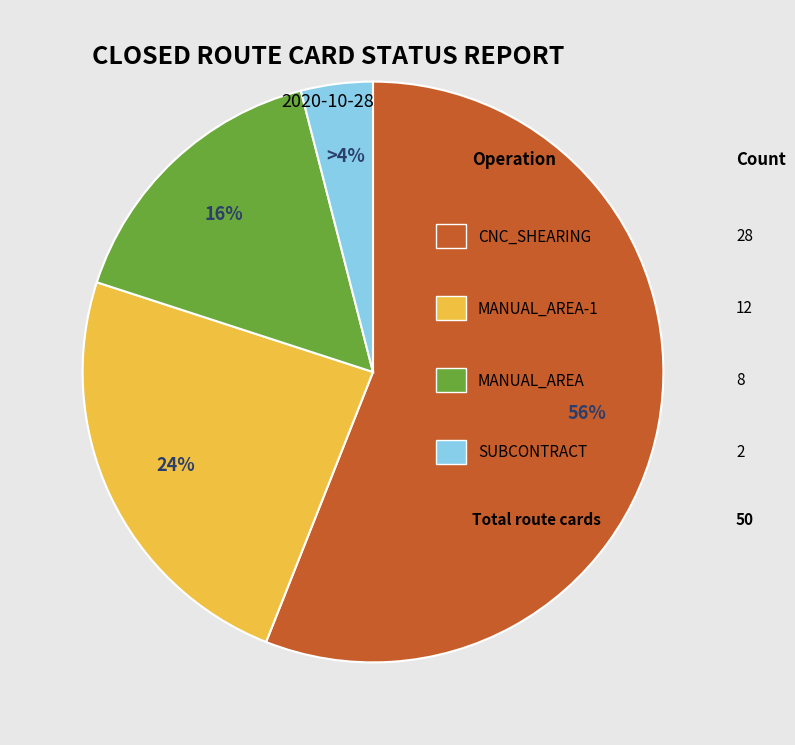

To the nearest percent, what is the average slice percentage?

25%